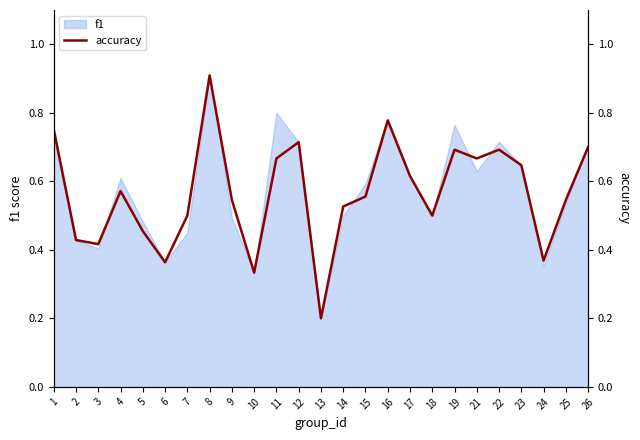

What is the value of the 9th point from the left?

0.5